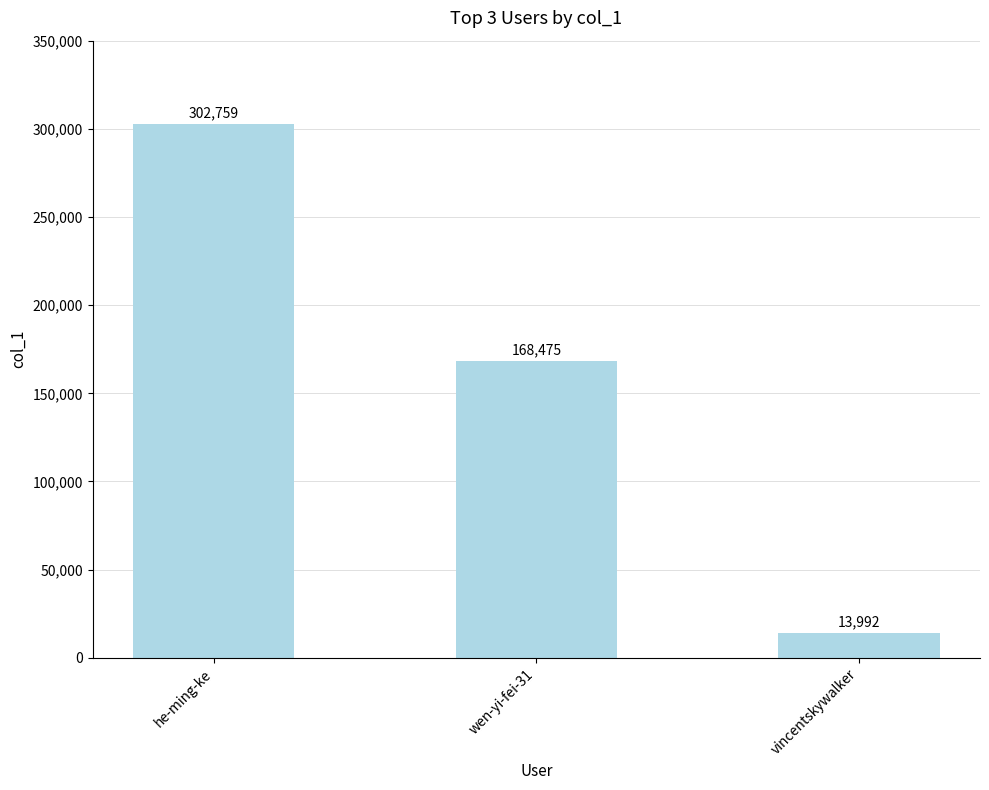

What is the label of the 2nd bar from the left?

wen-yi-fei-31